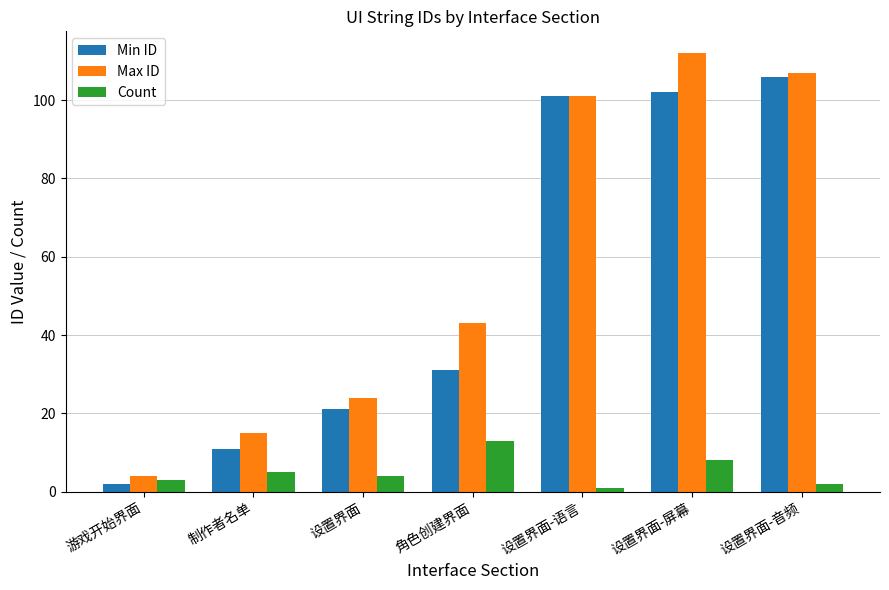

How many groups of bars are there?

7